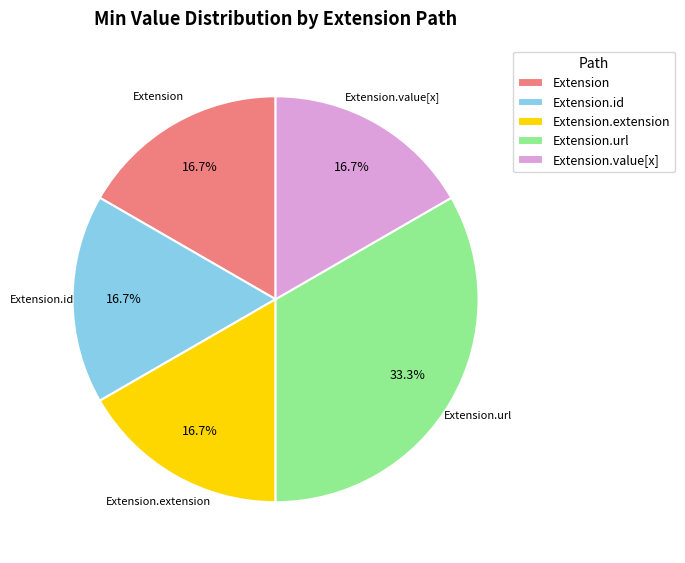

Does Extension.extension represent more than half of the total?

No